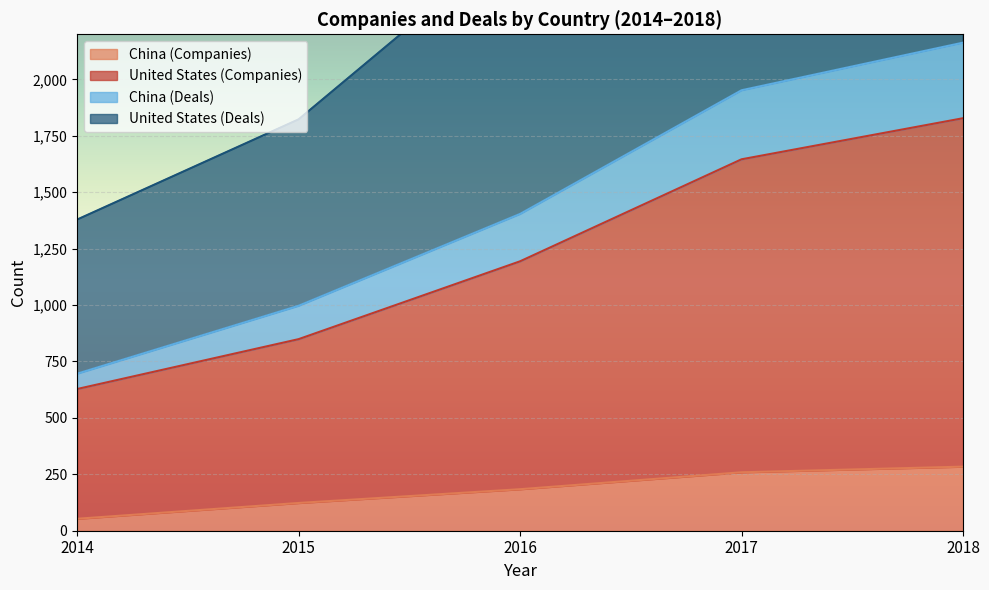

Count the number of data series in this chart.

4